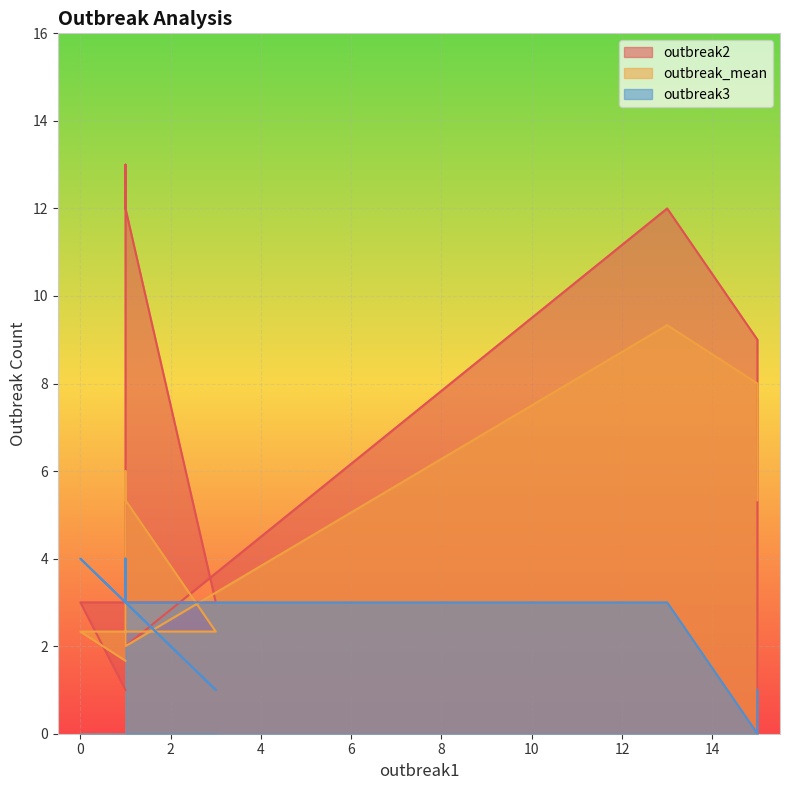

What is the difference between the maximum and minimum values in the outbreak_mean series?

7.7